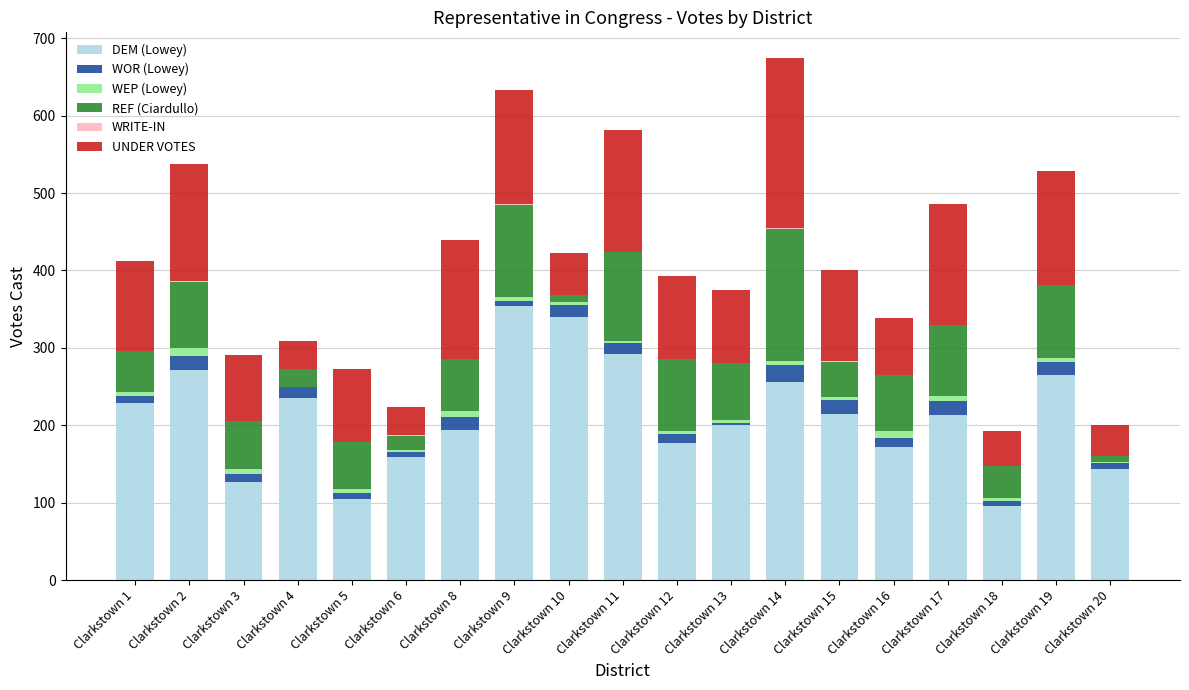

Does the chart contain stacked bars?

Yes